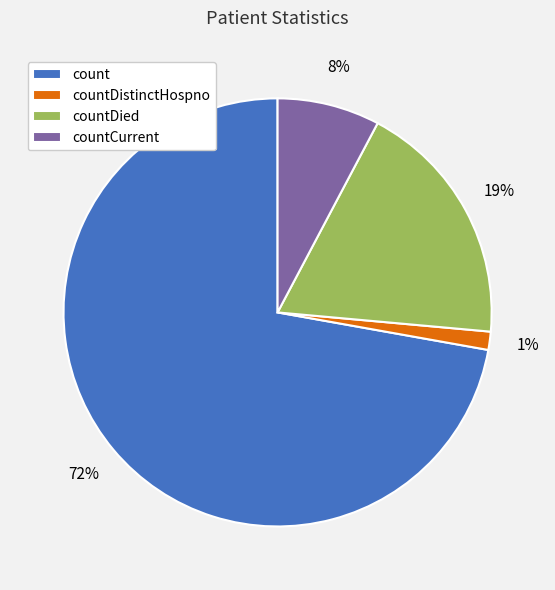

Combined, do countCurrent and countDistinctHospno account for over 50%?

No